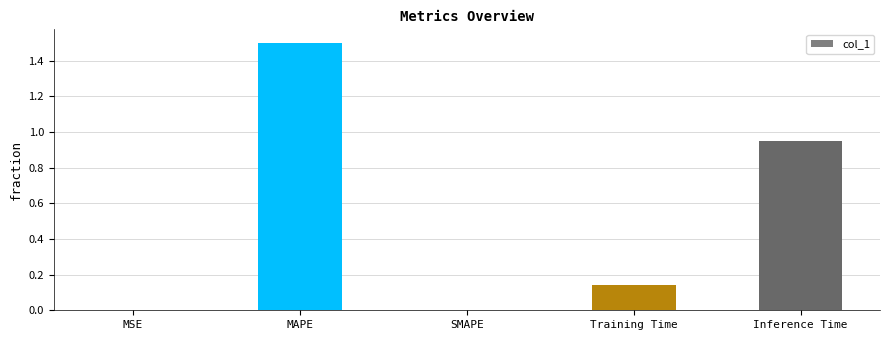

What is the greatest value displayed?

1.5